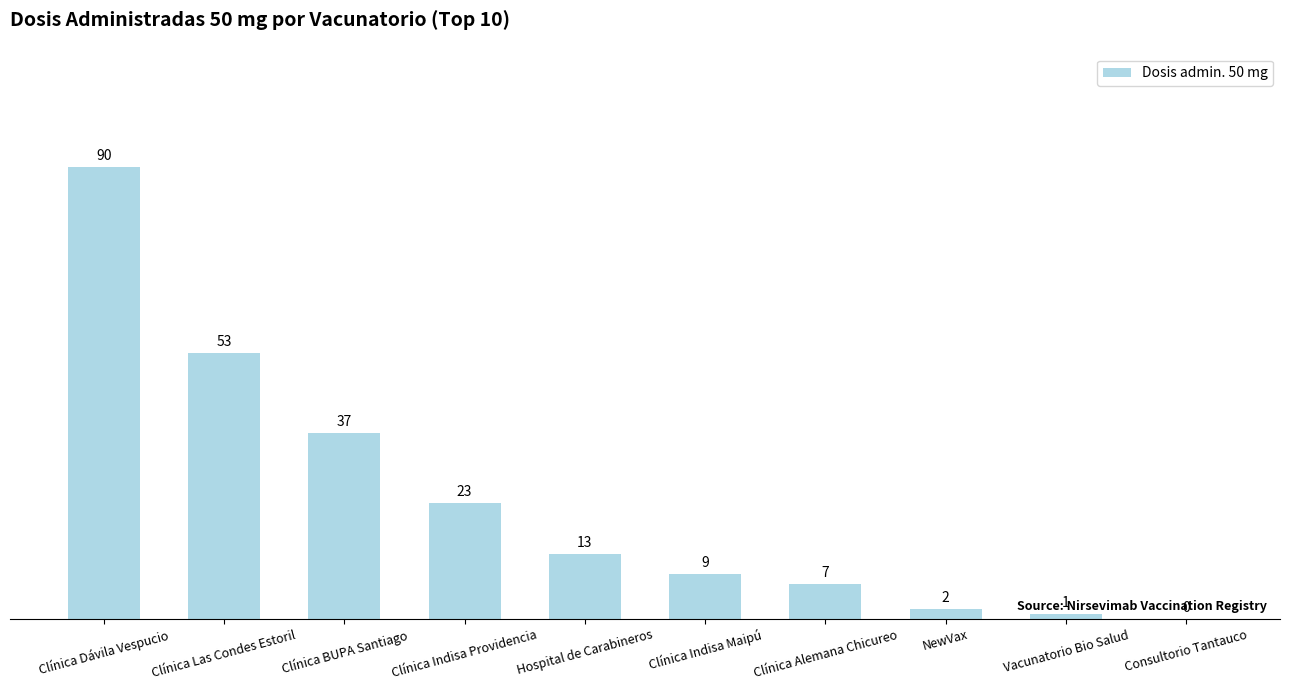

Where does the data first go above 13?

Clínica Dávila Vespucio